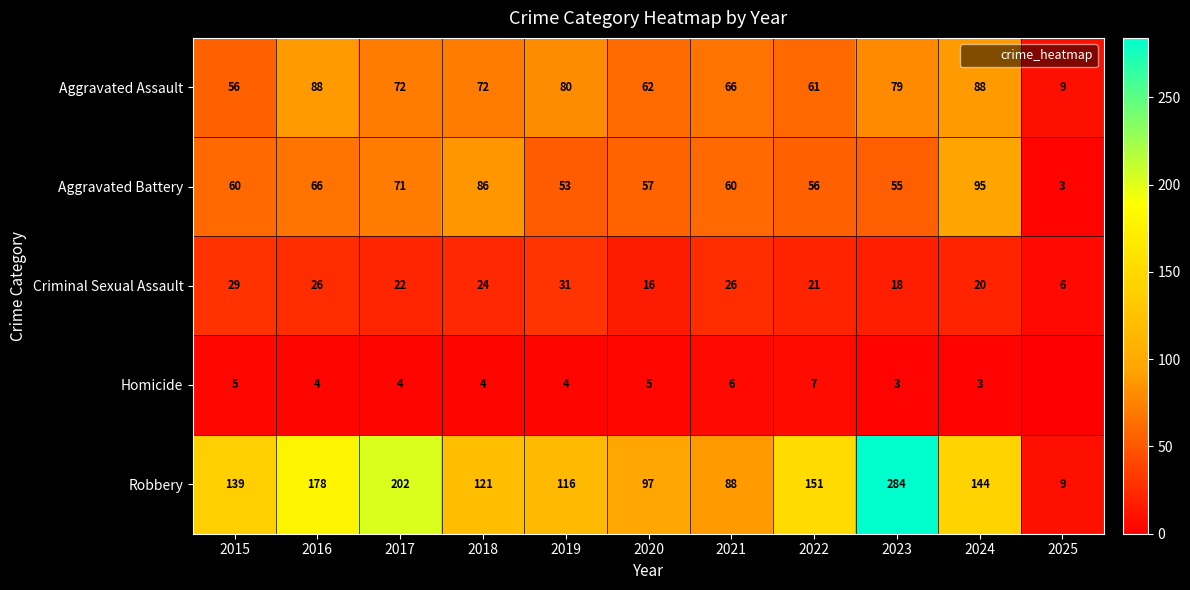

What is the difference between the maximum and minimum values in the Robbery series?

275